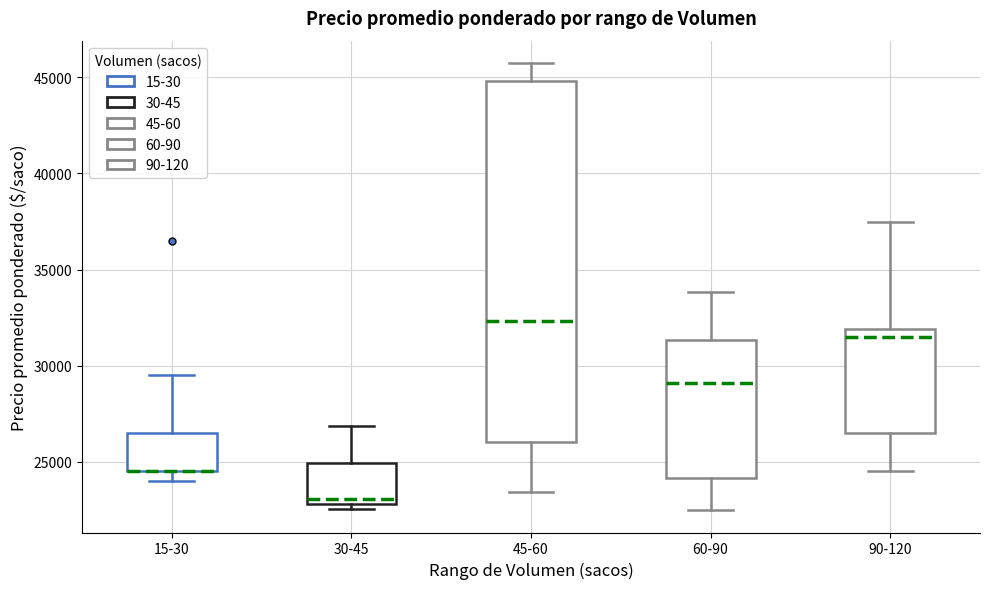

Which box is the tallest, from its lower edge to its upper edge?

45-60